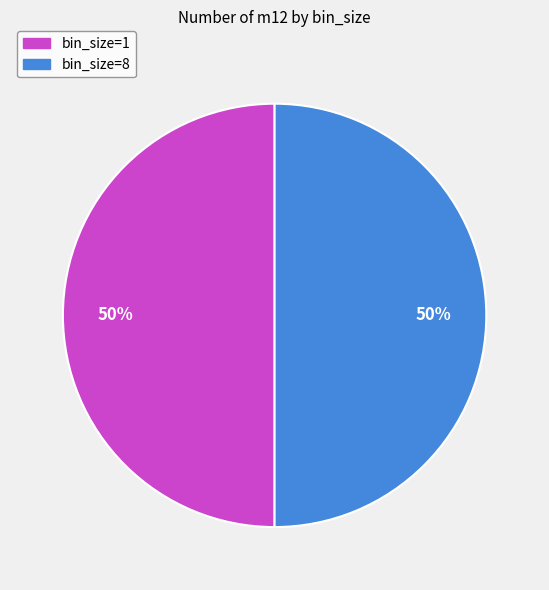

Is it true that bin_size=1 is 39% of the pie?

False